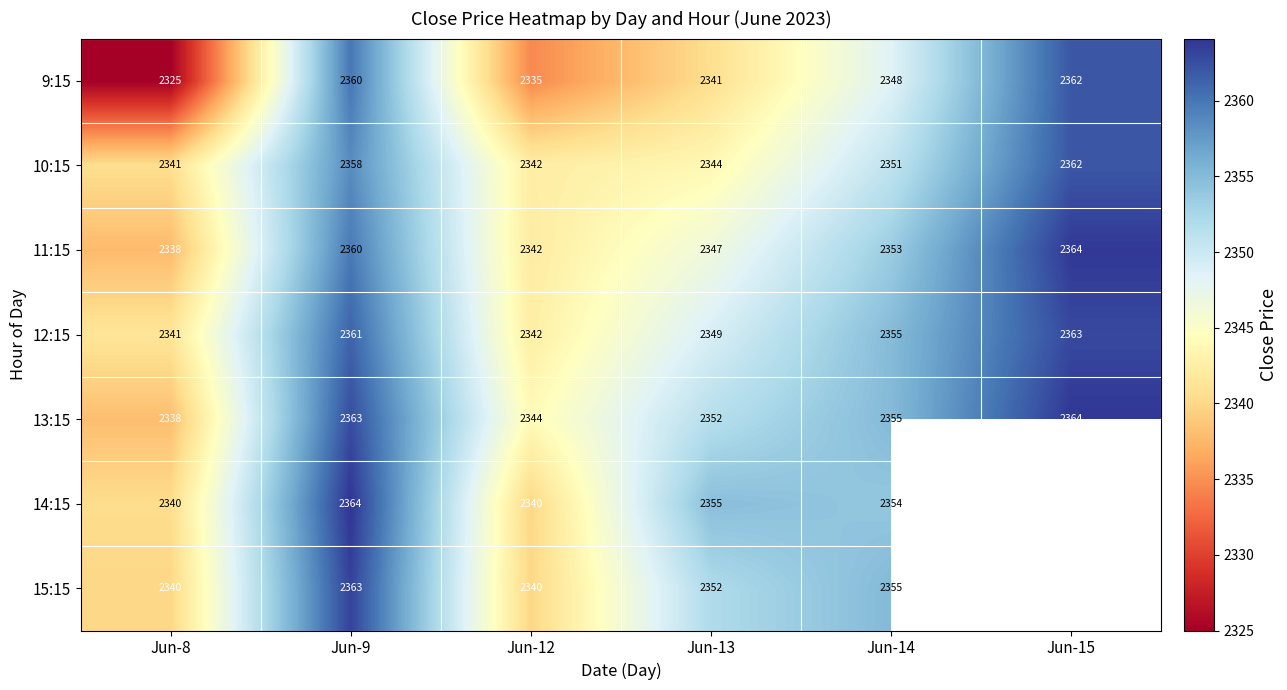

At how many categories does at least one series exceed 2348?

4